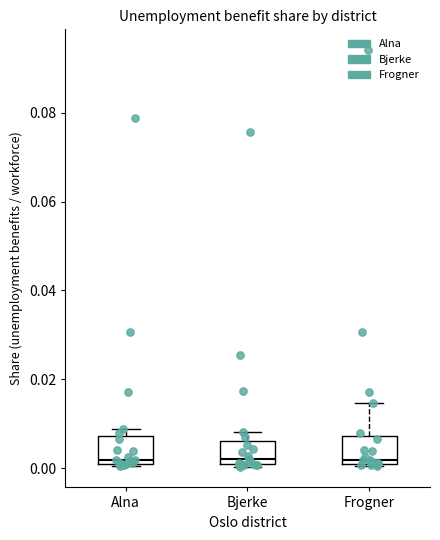

Where is the upper edge of the box for Frogner on the y-axis? The values are not printed on the chart, so give them approximately, as read against the axis.

0.008